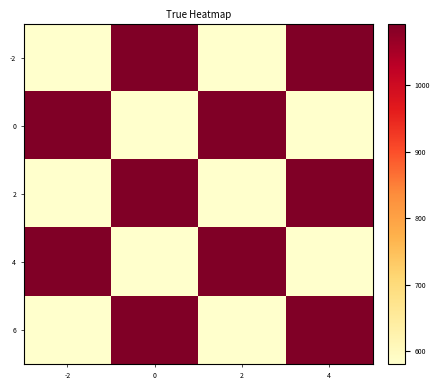

Between -2 and 0, which series saw the biggest shift?

-2